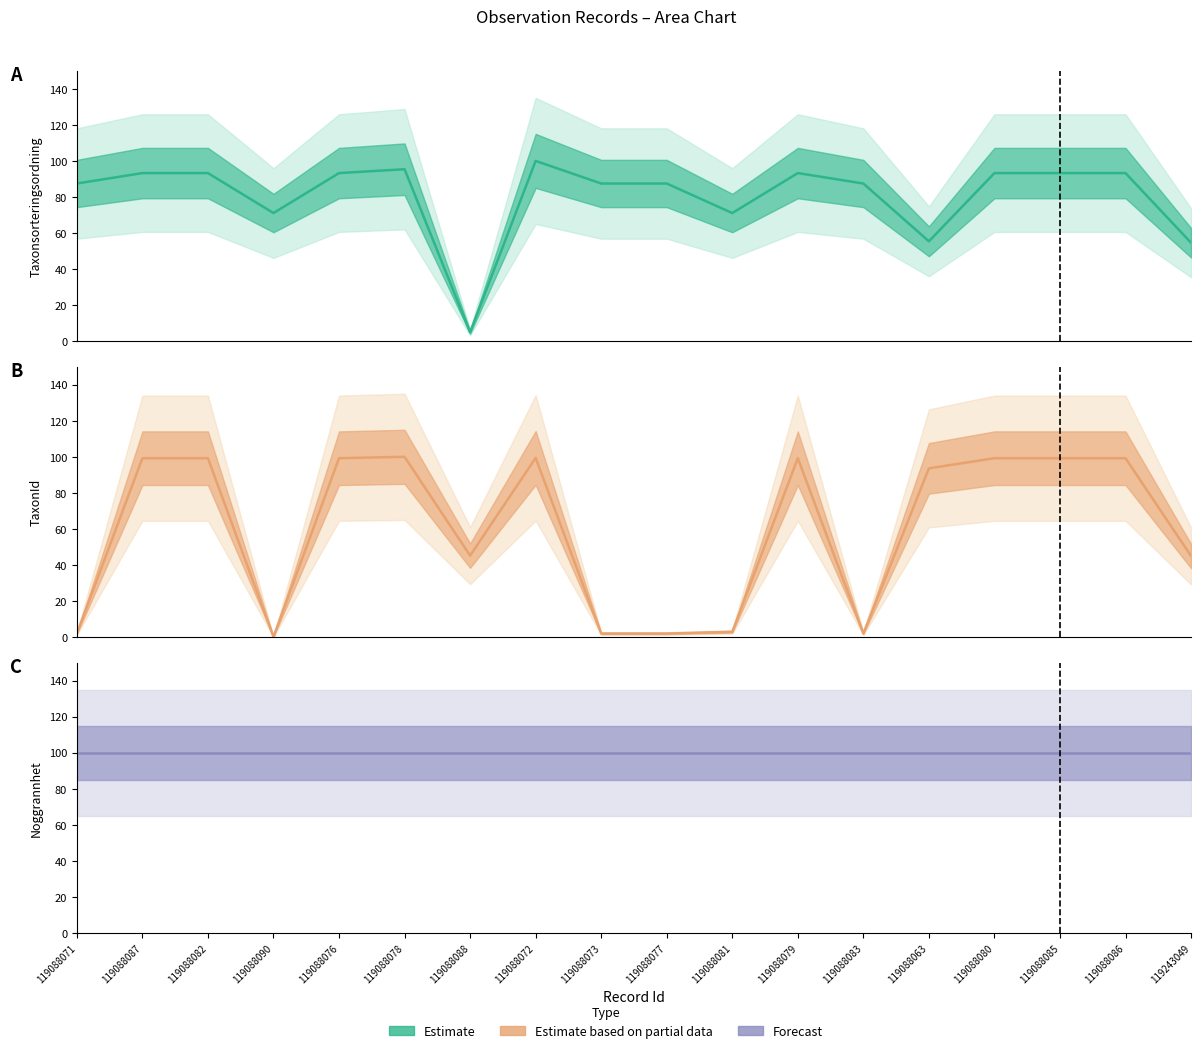

What is the label of the 18th point from the right?

119088071